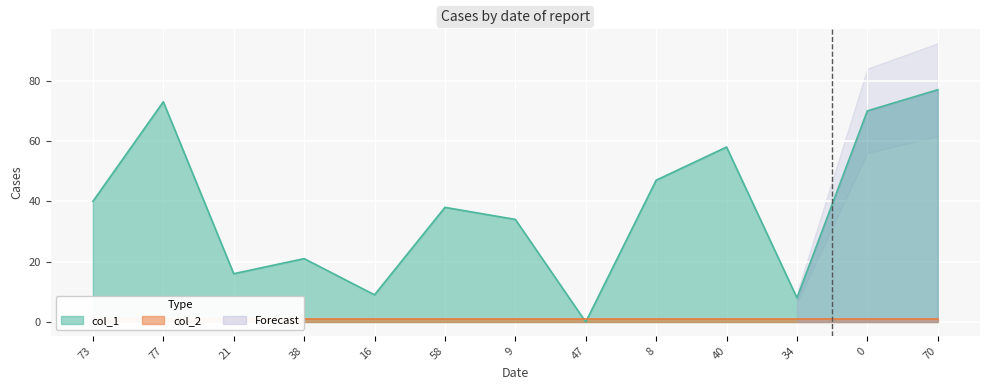

At which category does the data reach its first local valley?

21